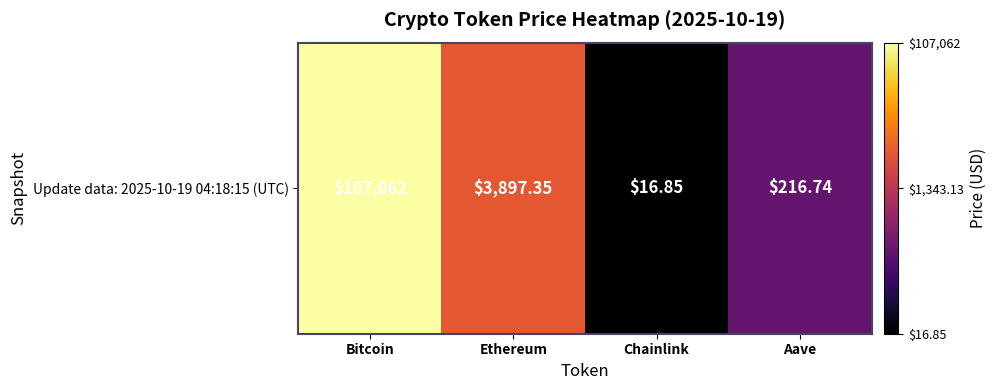

What is the maximum value shown in the chart?

5.0